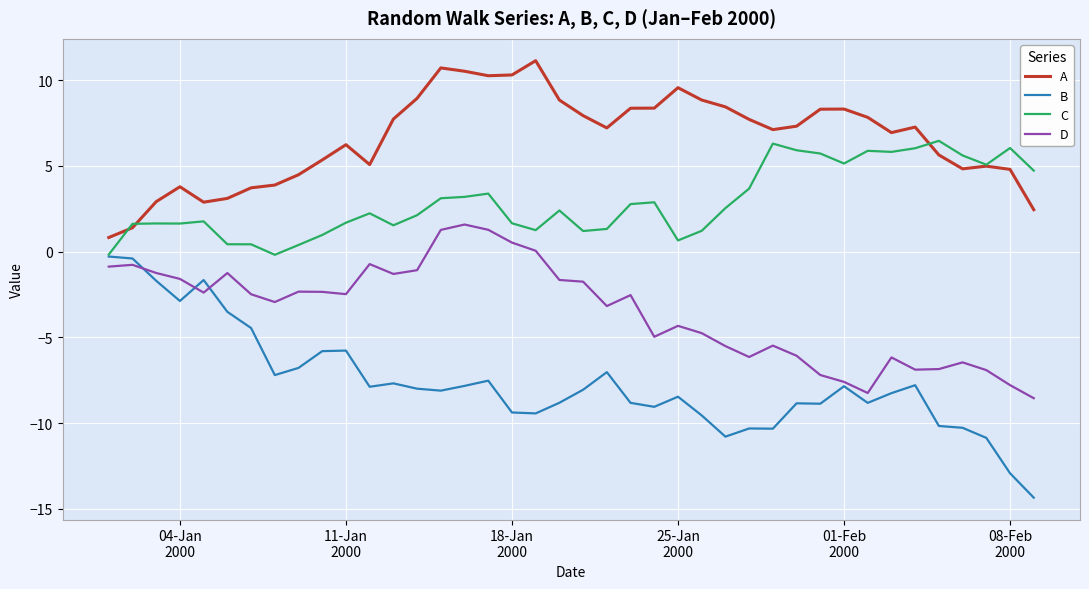

True or false: A and B cross at least once.

False